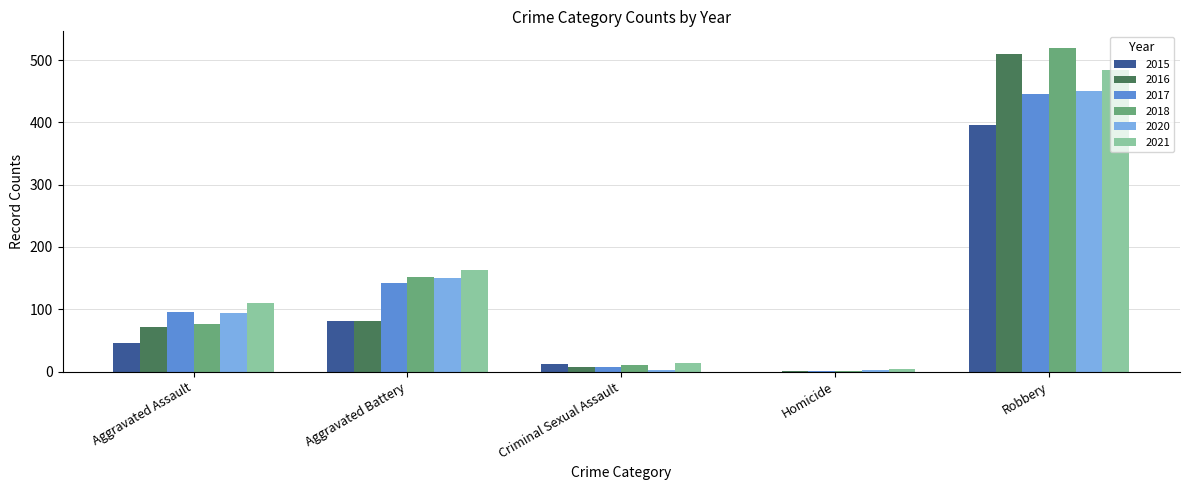

The value of 2020 at Aggravated Assault is 150. True or false?

False